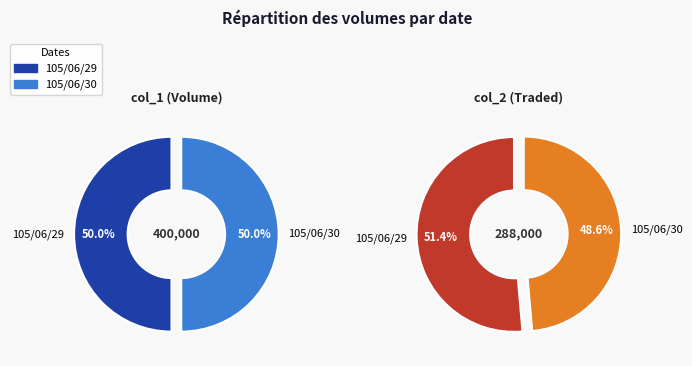

The 105/06/30 slice represents 42% of the pie. True or false?

False